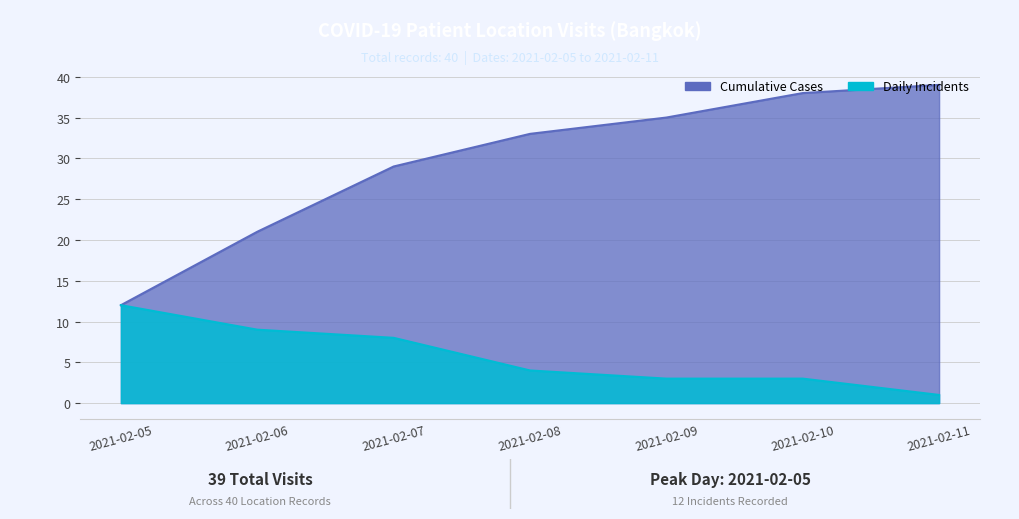

What is the minimum value shown in the chart?

1